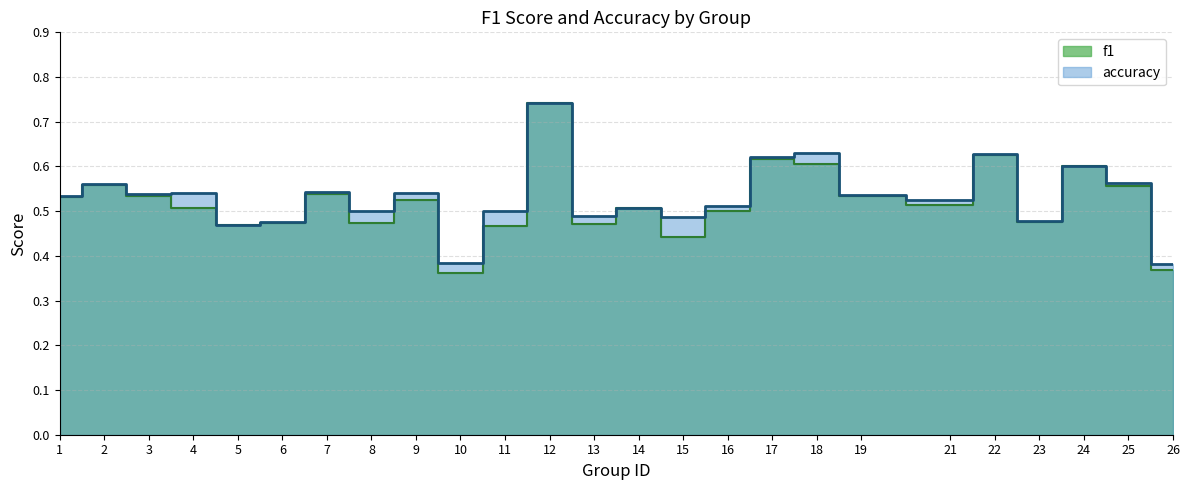

What is the sum of the accuracy values at 21 and 3?

1.1